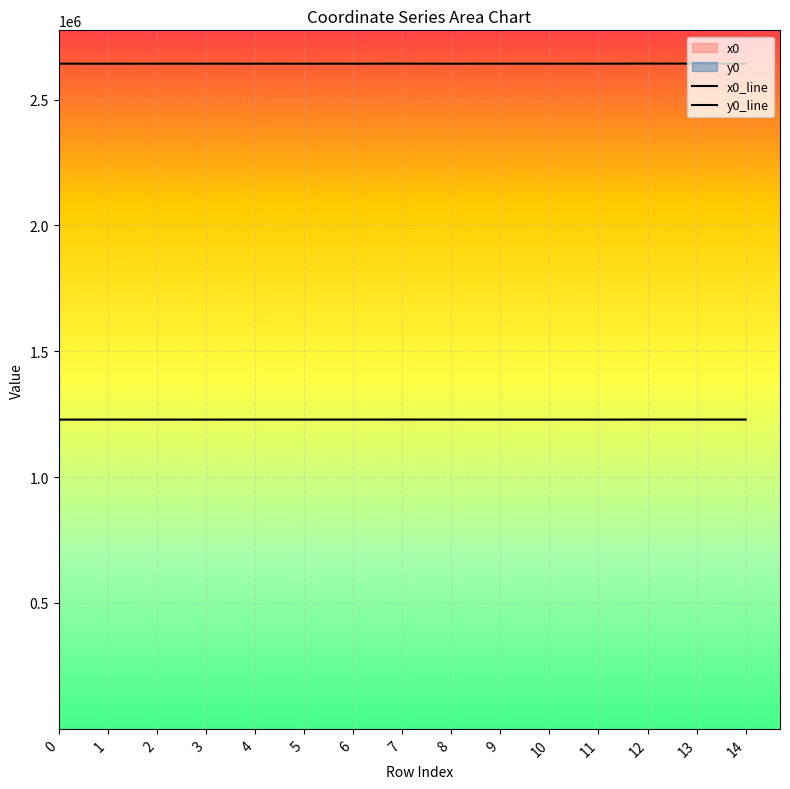

Where is the first local maximum for x0_line?

7